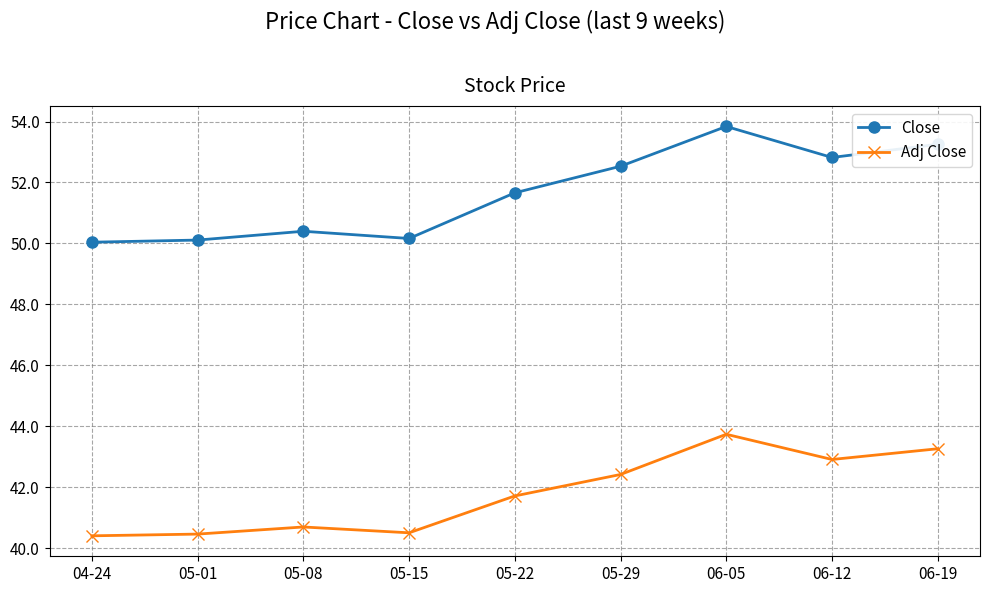

Does the chart display data point markers on the line(s)?

Yes